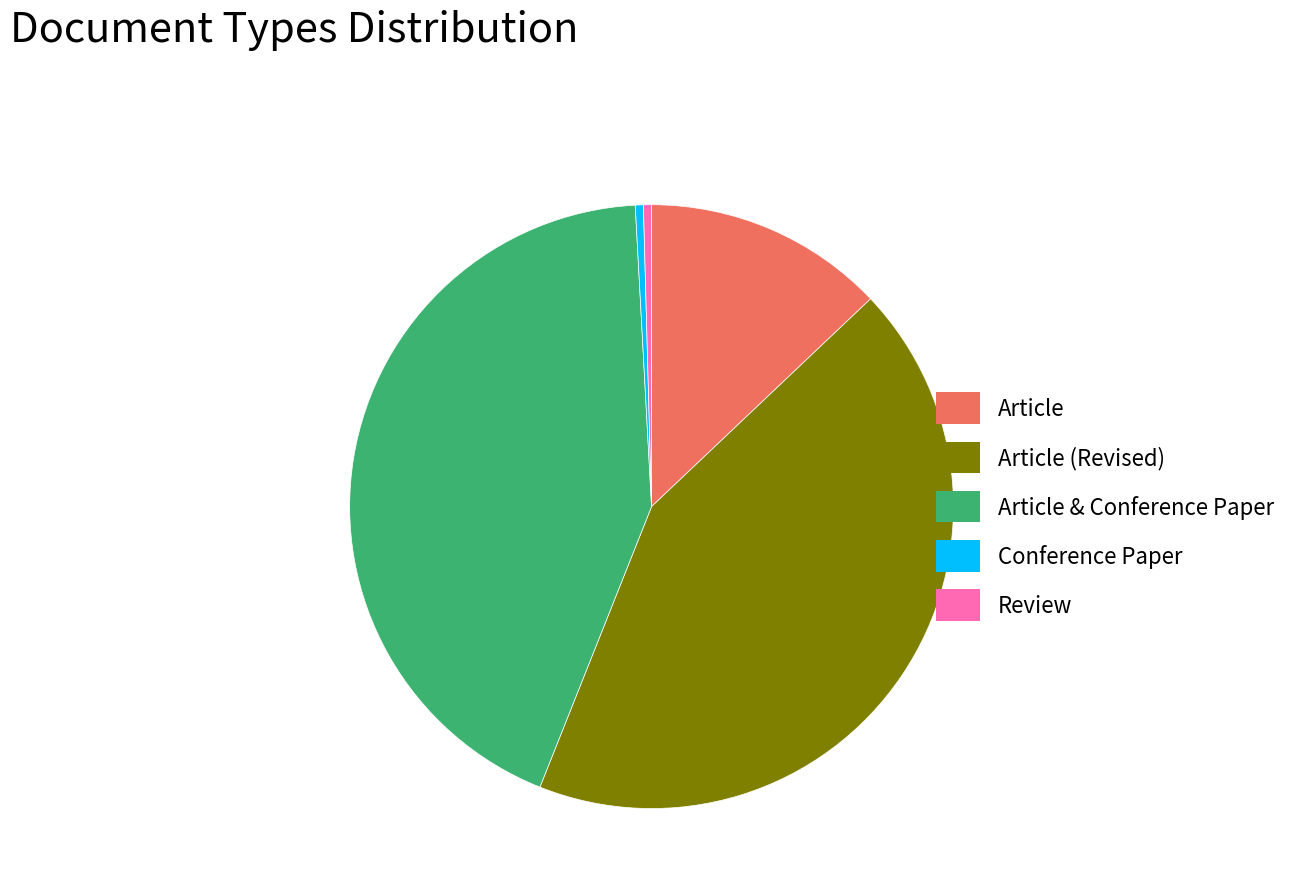

Is there a majority slice in this chart?

No